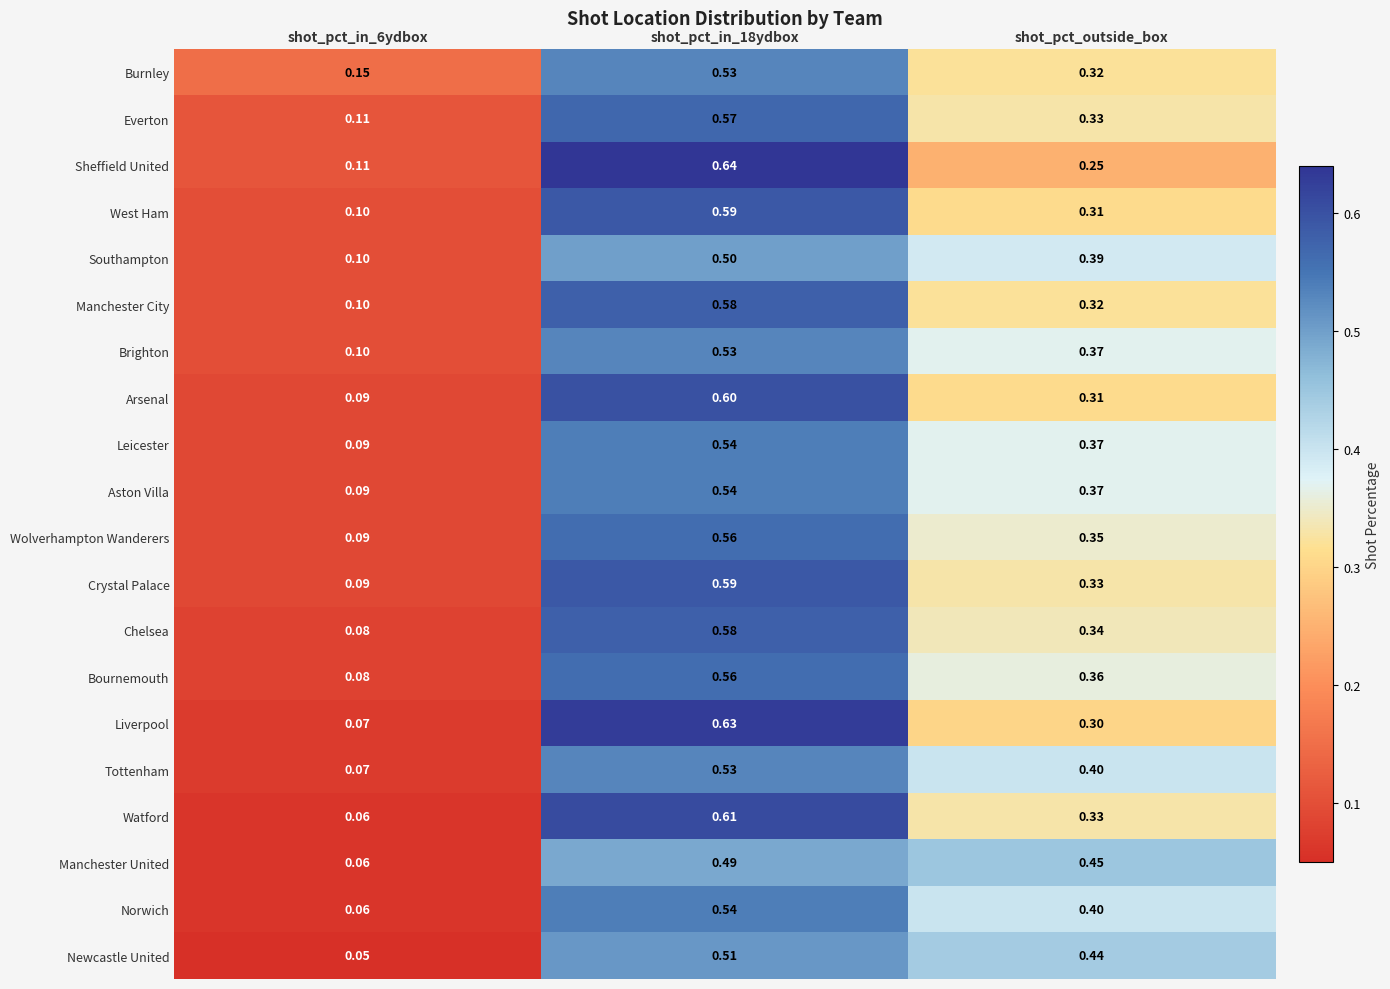

At how many categories does at least one series exceed 0?

3